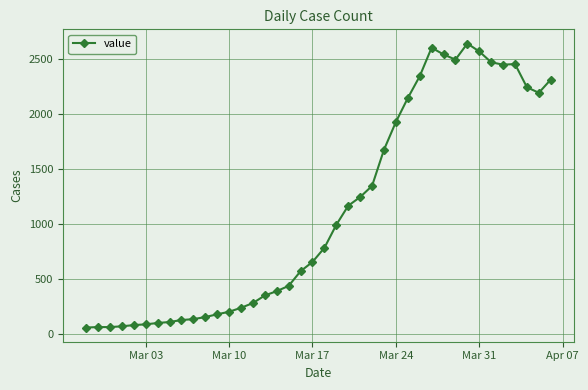

How many values are below 784?

20